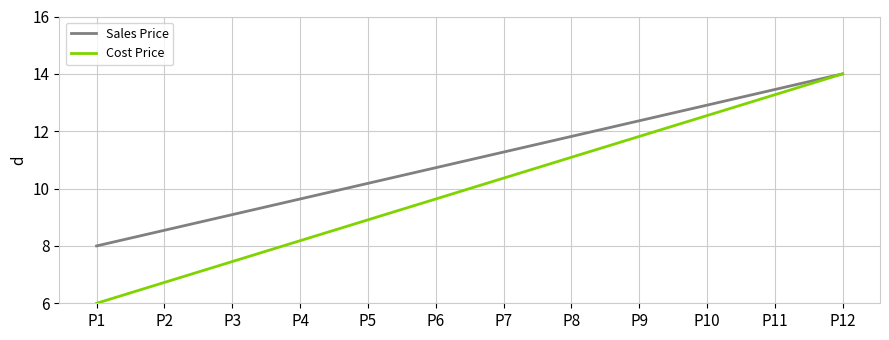

Read the Sales Price value at P10.

12.9